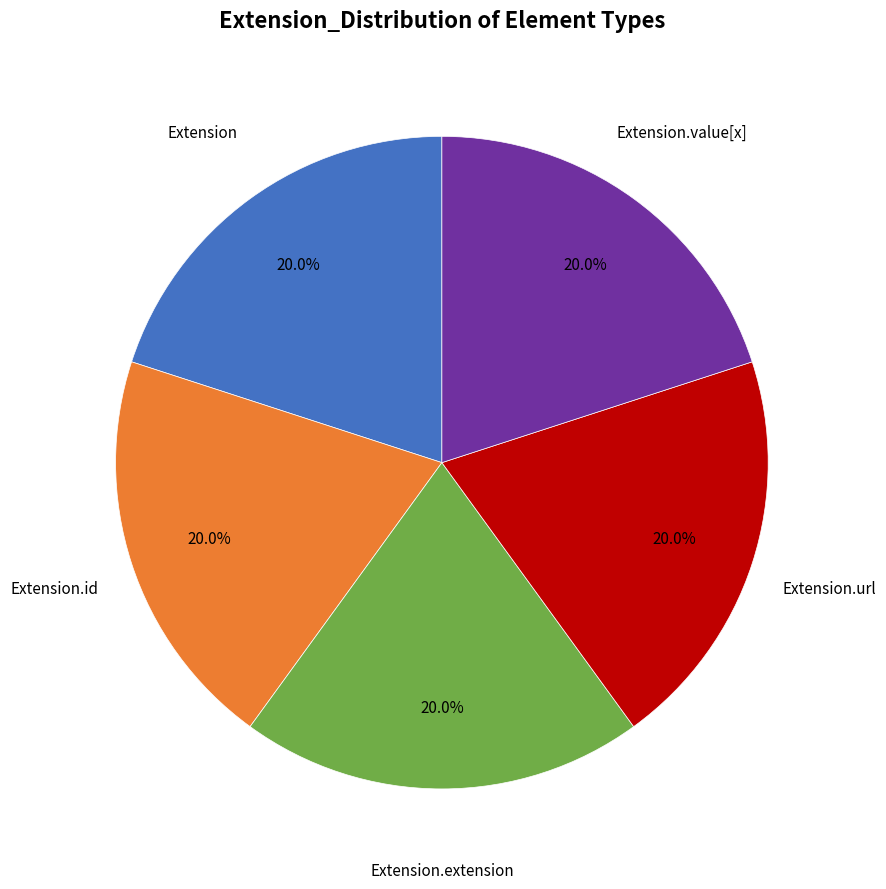

Is there any slice that represents more than half of the pie?

No